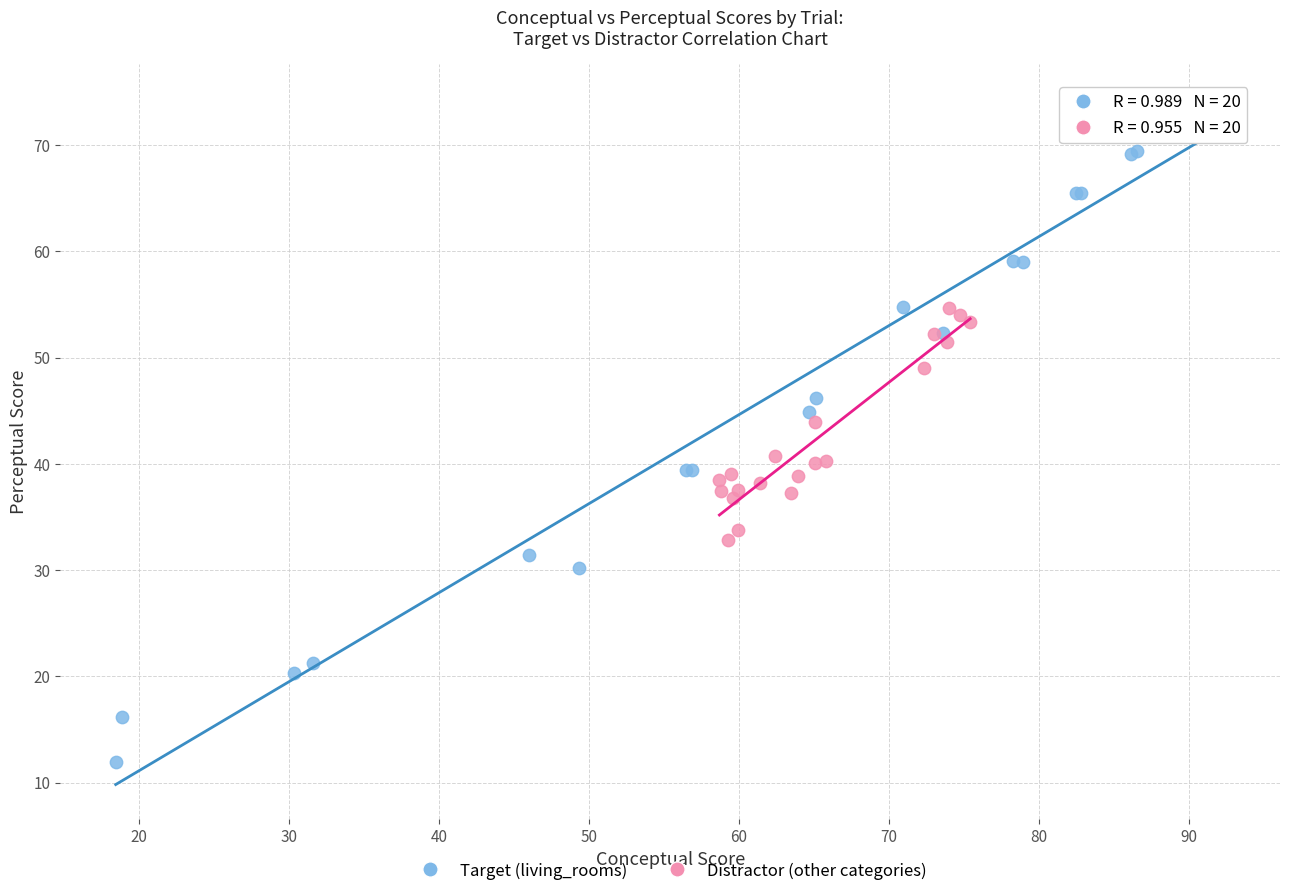

Which series contains the highest Y value?

Target (living_rooms)